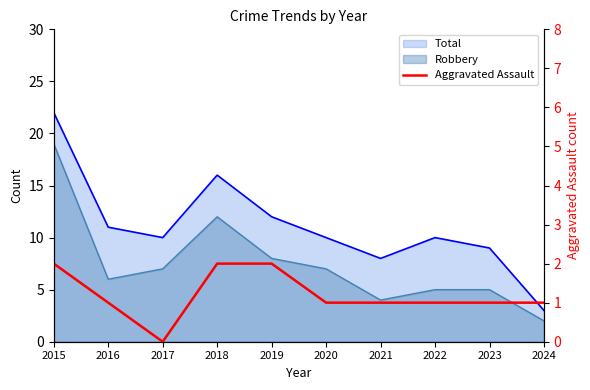

The value at 2021 is 0. True or false?

False